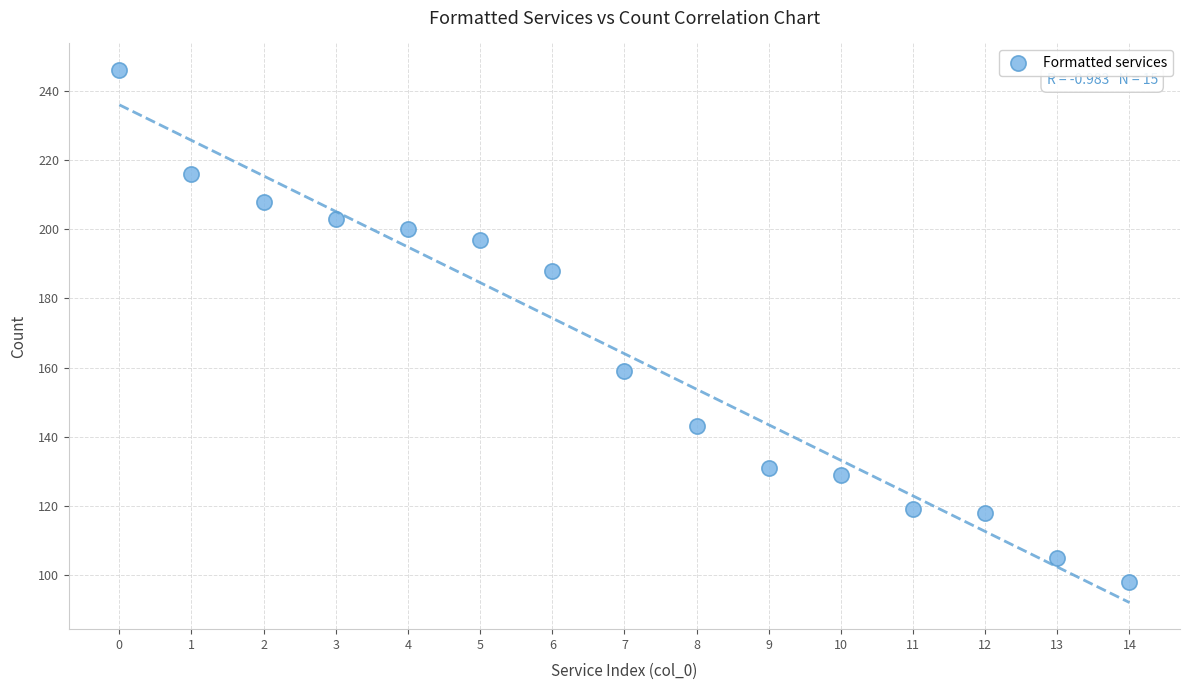

What is the range of Y values (max minus min)?

148